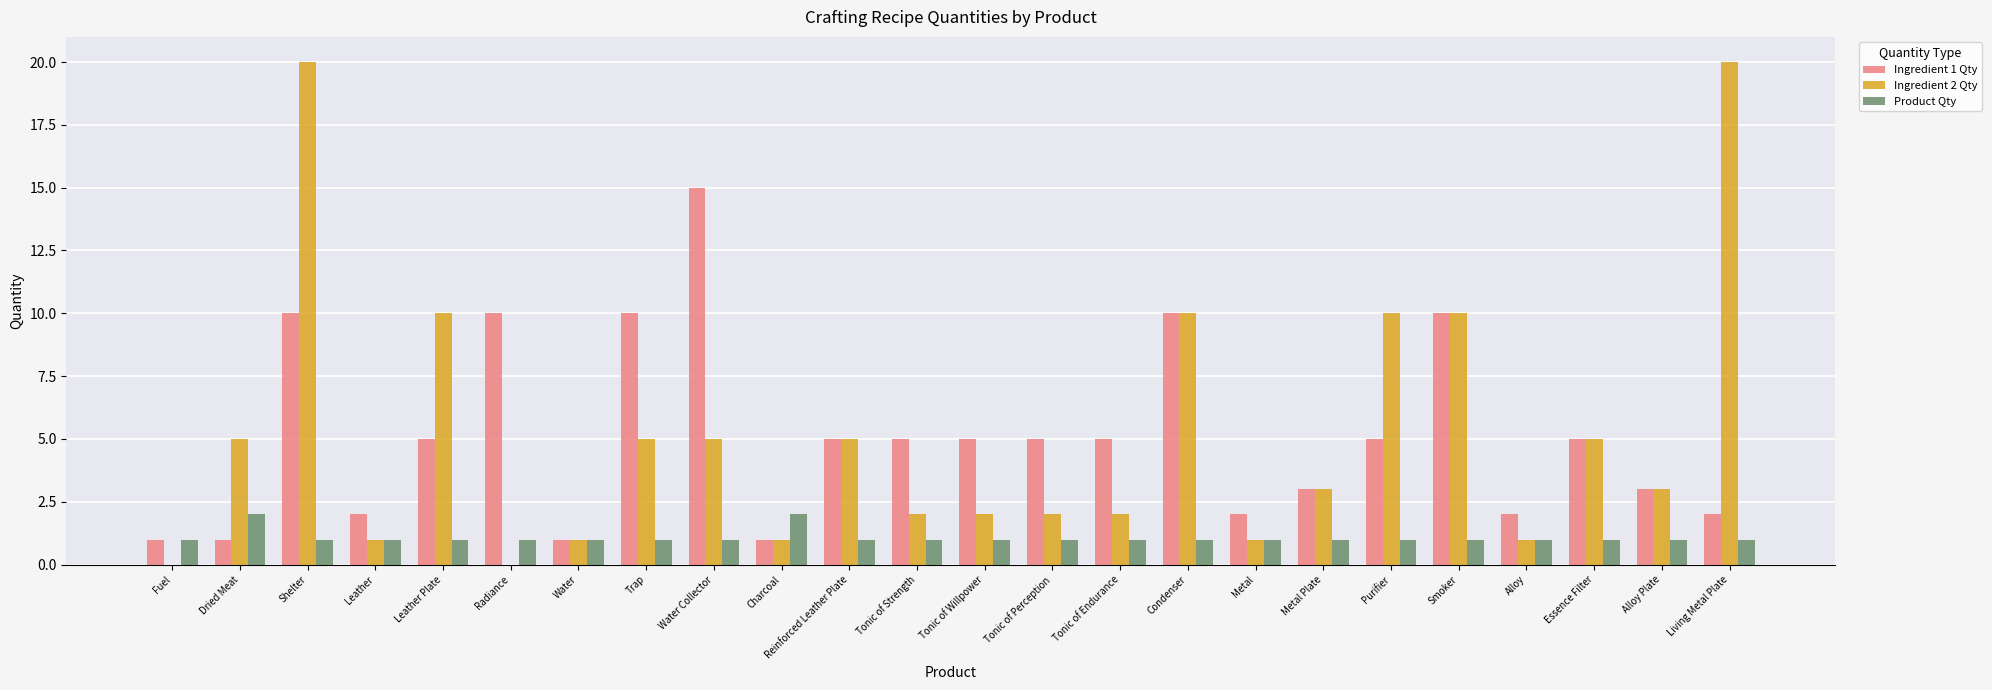

At which category is the sum across all series the highest?

Shelter